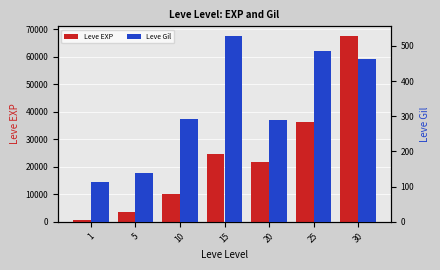

Is it true that Leve EXP equals 67730 at 30?

True